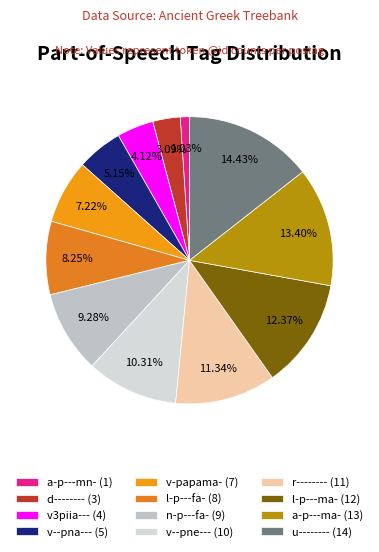

How many segments does this pie chart have?

12